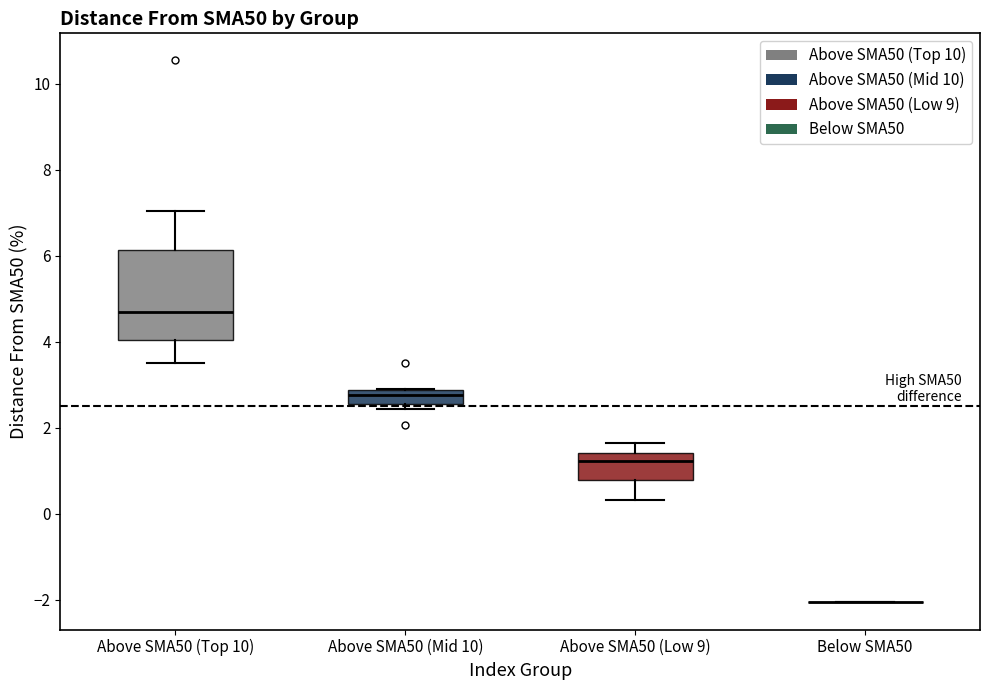

Reading left to right, transcribe this box plot: for each box, give where its median line is, the range the box spans, and where its two whiskers end, as read against the y-axis. The values are not printed on the chart, so give them approximately, as read against the axis.

Above SMA50 (Top 10): median 4.6, box 4.0 to 6.2, whiskers 3.6 to 7.0
Above SMA50 (Mid 10): median 2.8 (inside the box), box 2.6 to 2.8, whiskers 2.4 to 3.0
Above SMA50 (Low 9): median 1.2, box 0.8 to 1.4, whiskers 0.4 to 1.6
Below SMA50: box collapsed to a line at -2.0, whiskers -2.0 to -2.0